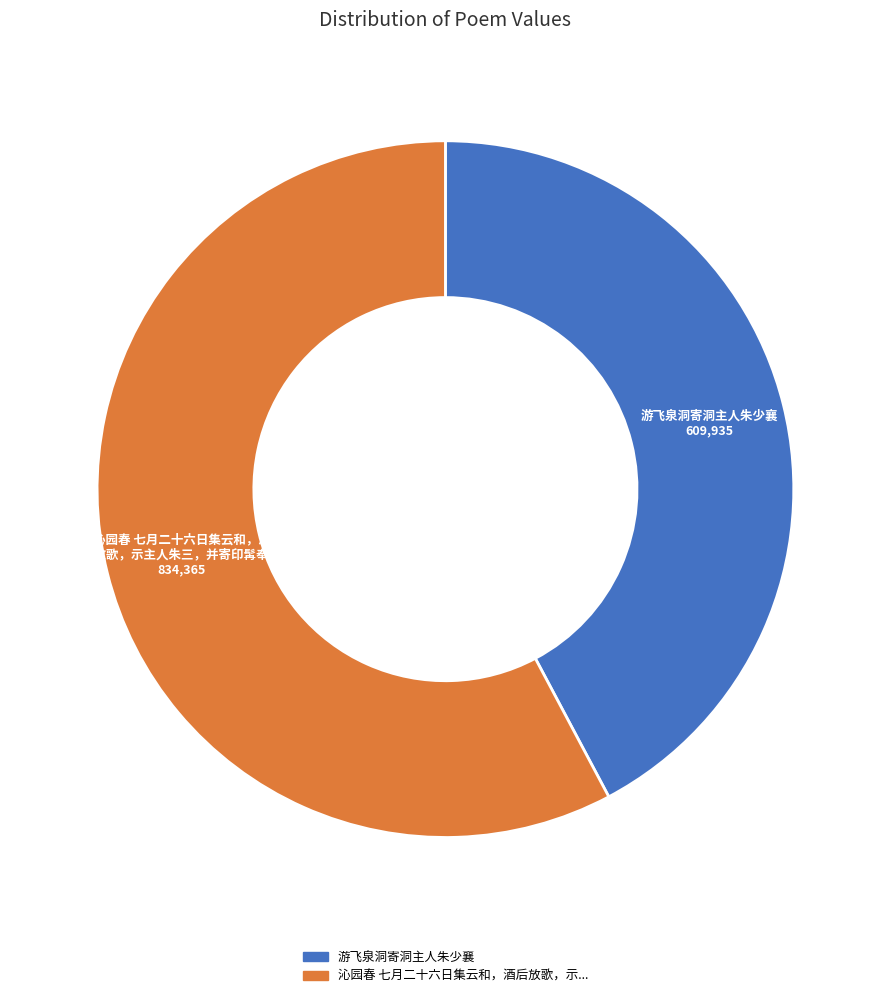

Does any single category account for the majority?

Yes